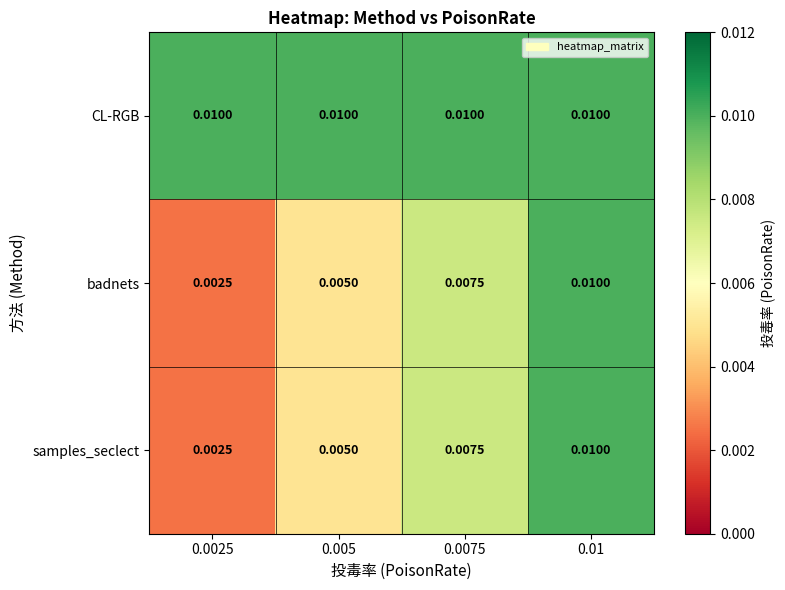

Which series has the largest total across all categories?

CL-RGB